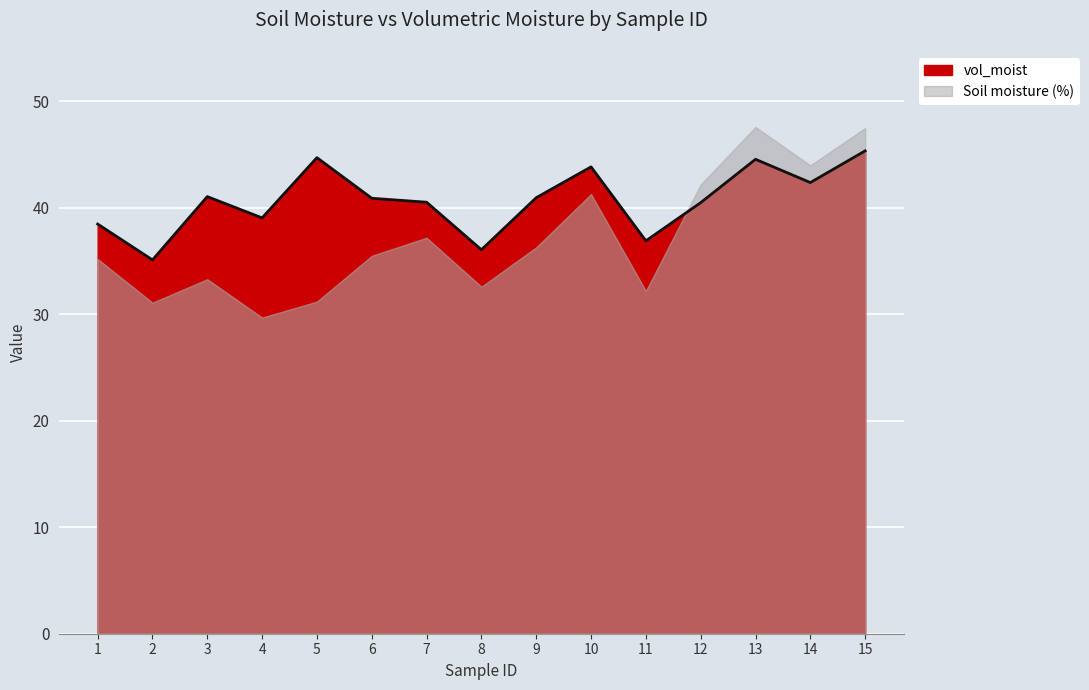

How many data points are less than 40?

5